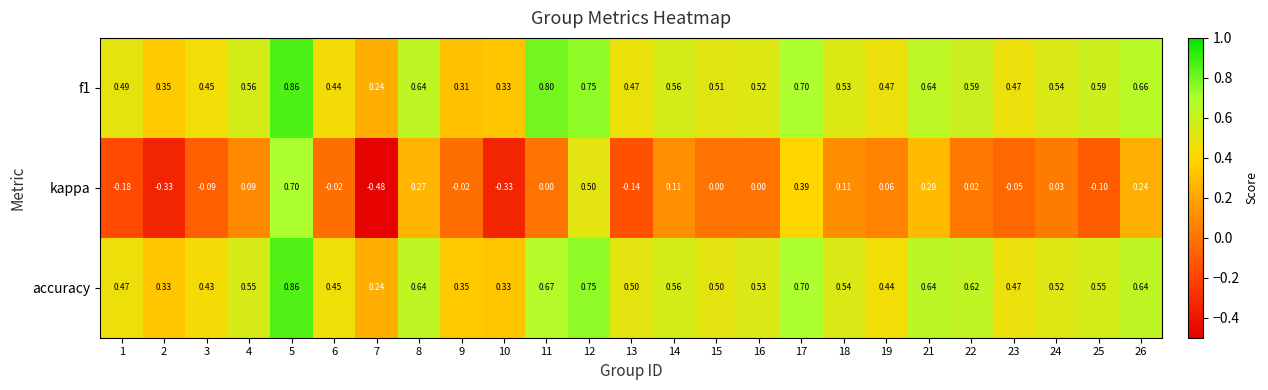

Count the number of data series in this chart.

3